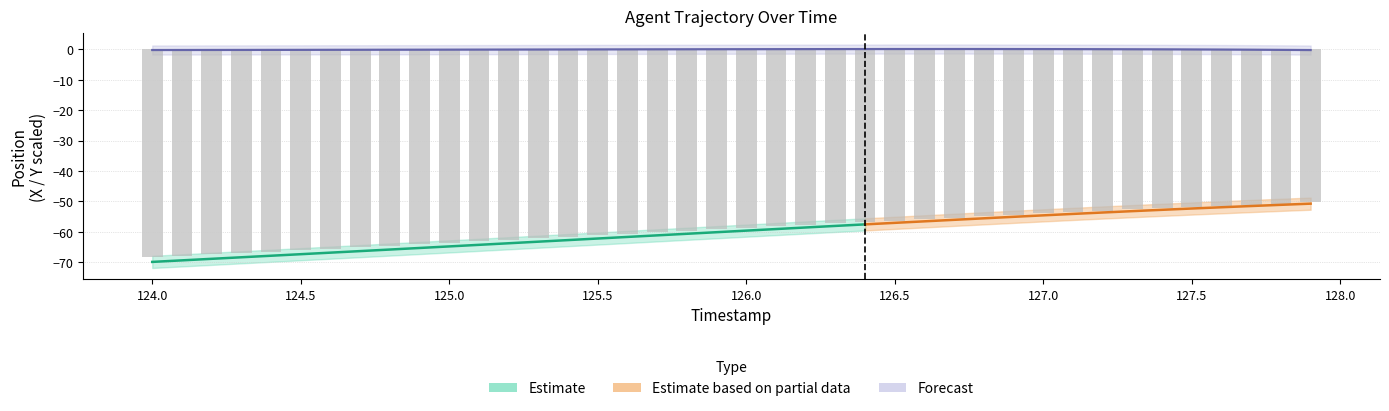

Is the value of X at 126.7 greater than the value of Y at 126.8?

No